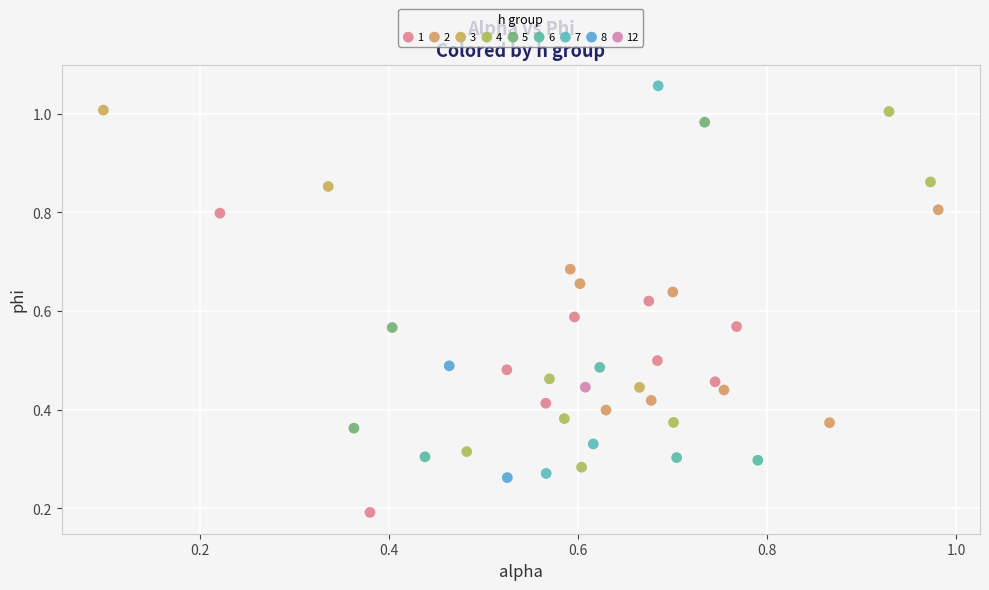

Which series reaches the minimum Y coordinate?

1